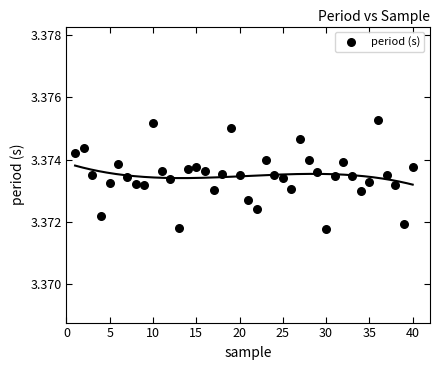

What is the range of X values (max minus min)?

39.0